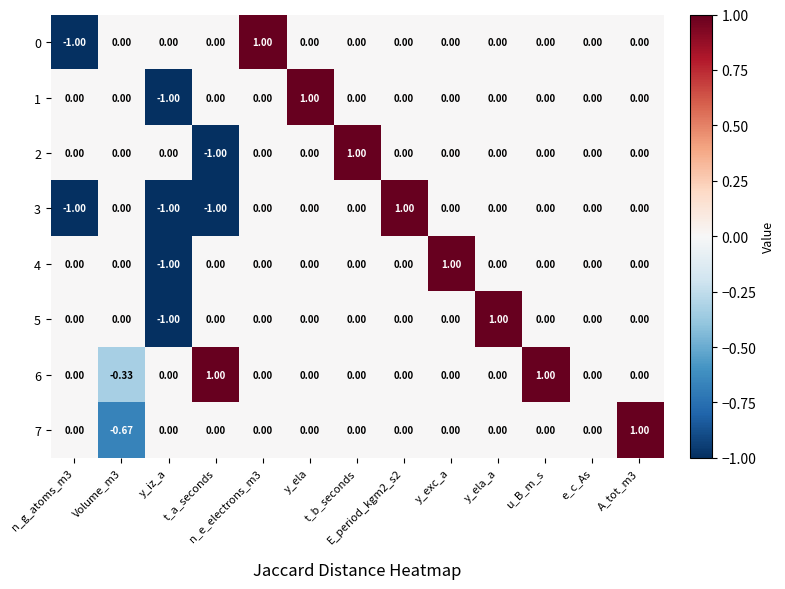

How many categories are shown in the chart?

13